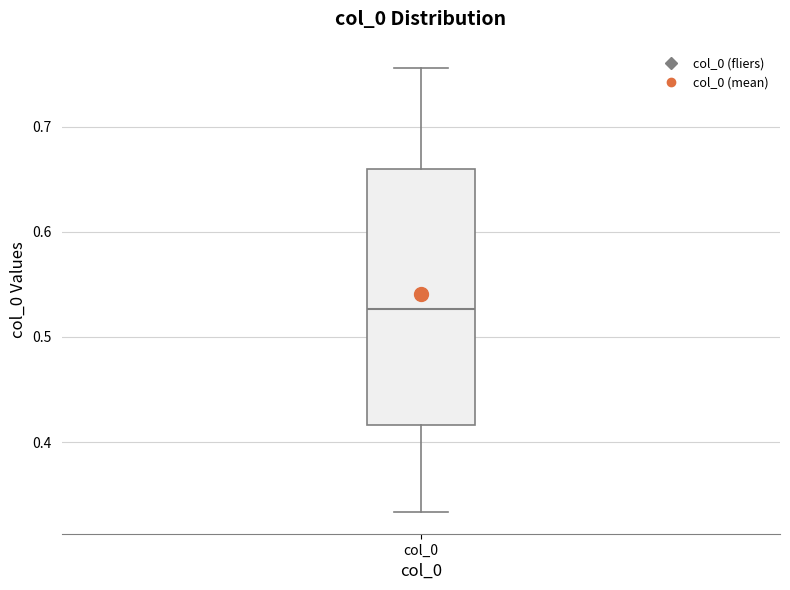

Where is the upper edge of the box for col_0 on the y-axis? The values are not printed on the chart, so give them approximately, as read against the axis.

0.66